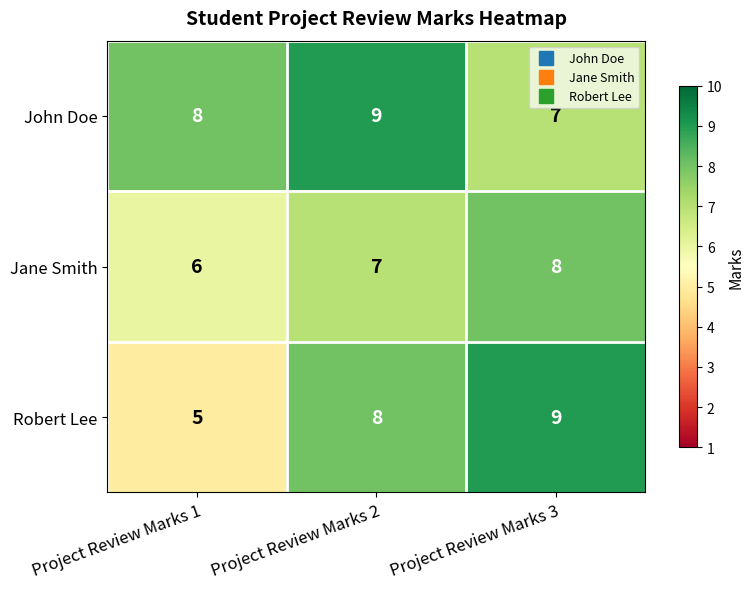

The John Doe series shows 9 at Project Review Marks 2. True or false?

True